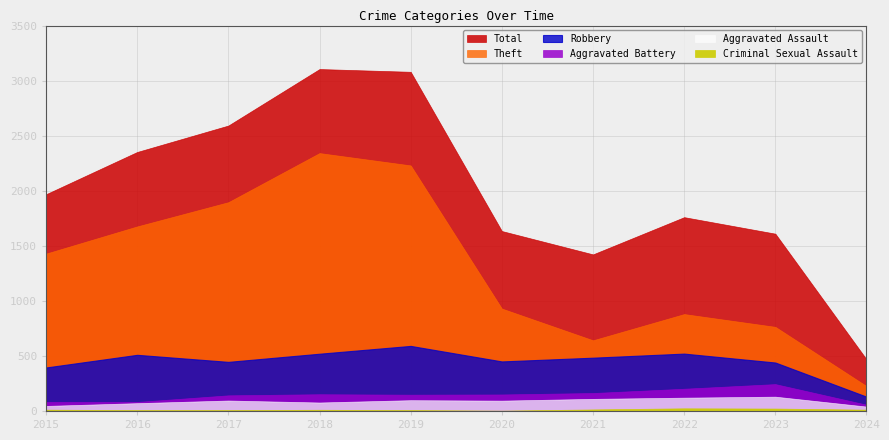

What is the value of the Aggravated Assault point at the 2nd from the left?

71